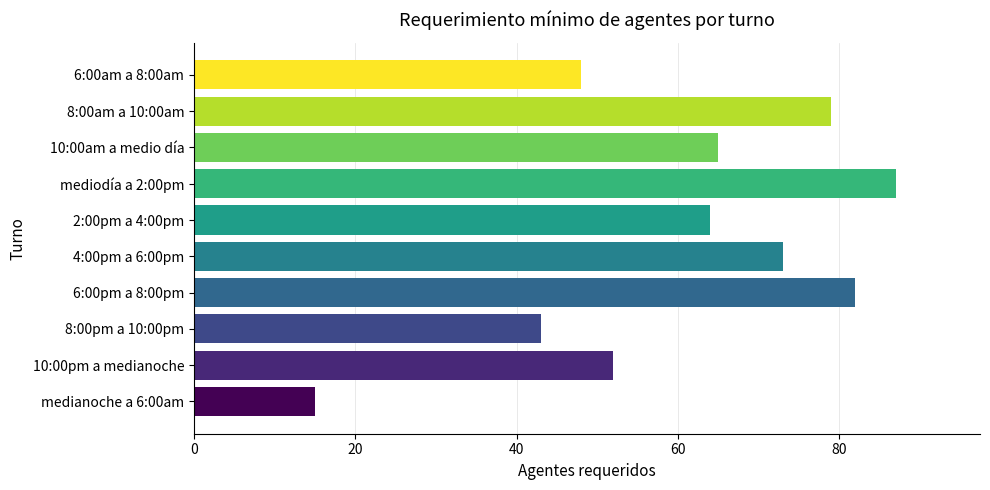

Does the chart contain stacked bars?

No